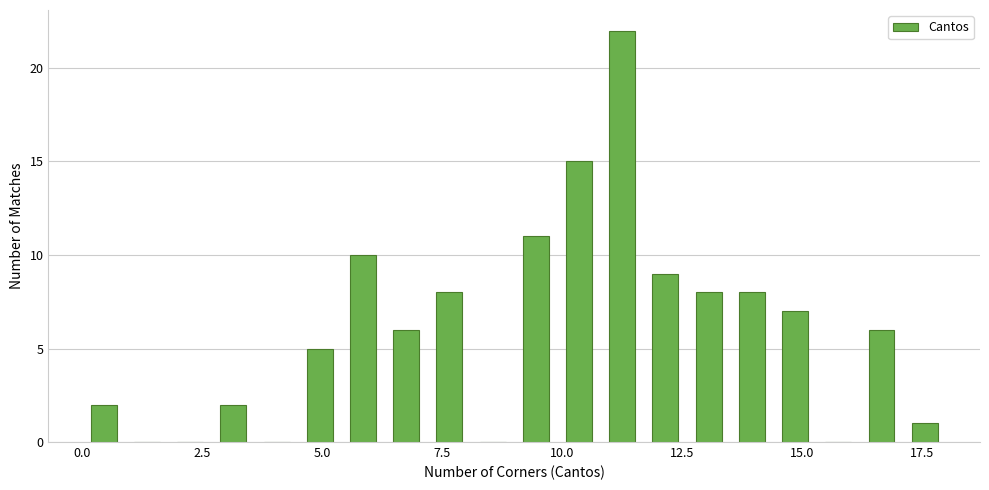

Around what value on the x-axis is the tallest bar? Give the approximate position of its centre, as read against the axis.

11.5